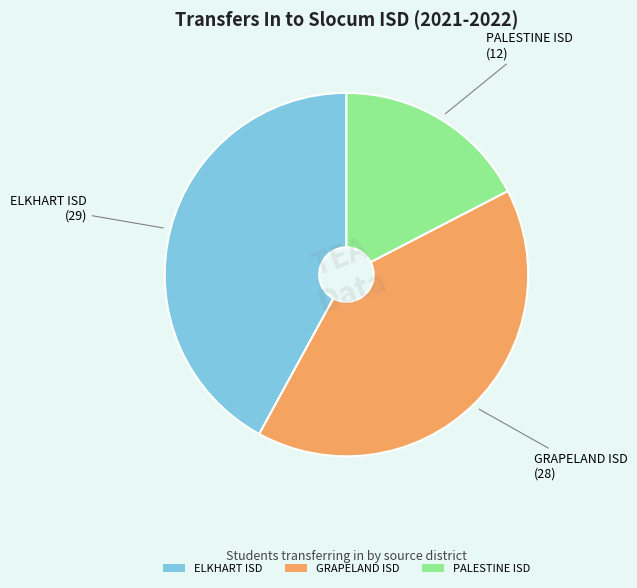

Which category has the smallest portion of the pie?

PALESTINE ISD